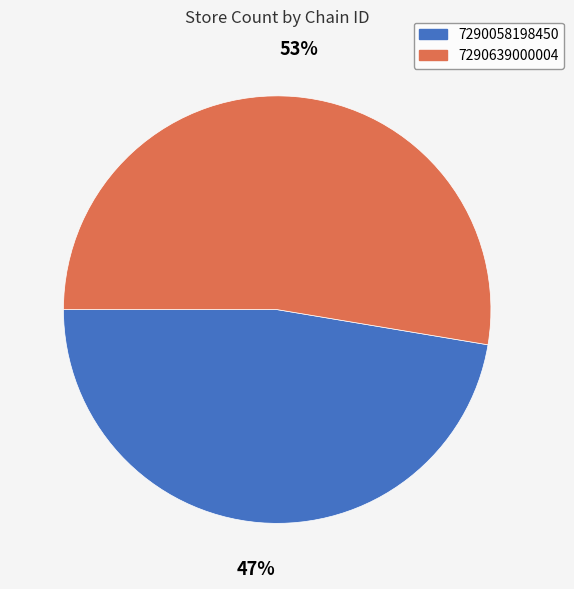

What percentage is the 7290058198450 slice, to the nearest percent?

47%